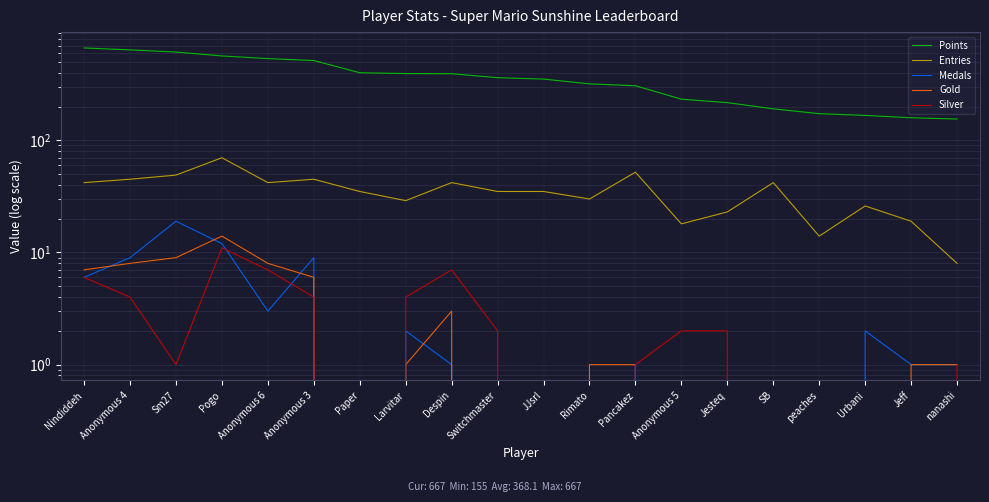

How many data points does each series have?

20